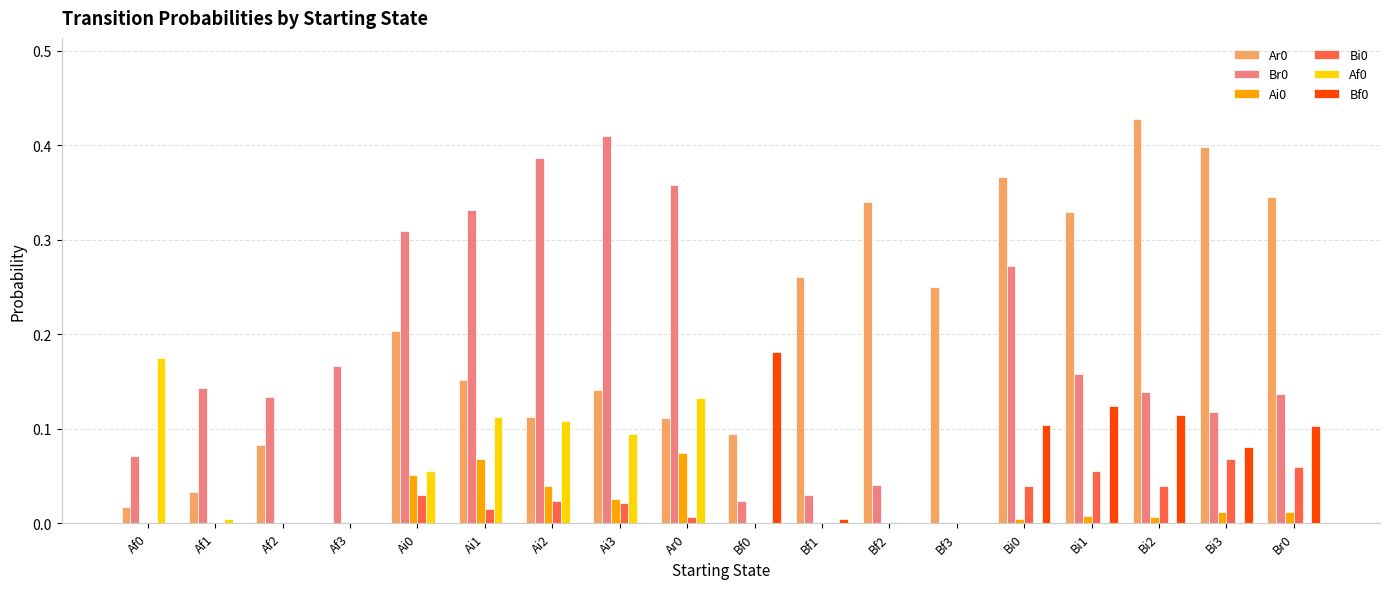

At which category does the chart reach its peak across all series?

Bi2